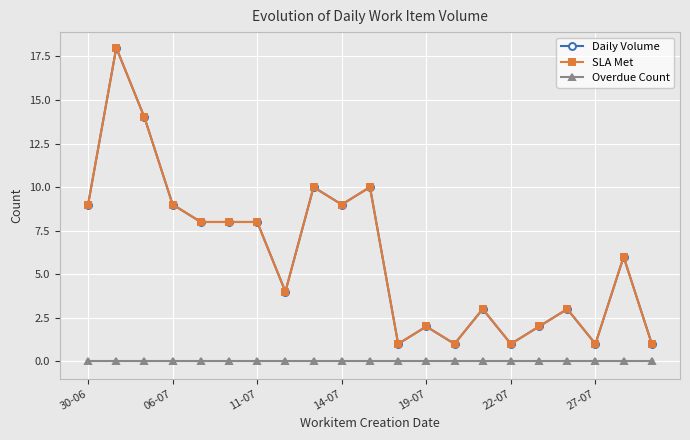

Does the chart have visible grid lines?

Yes